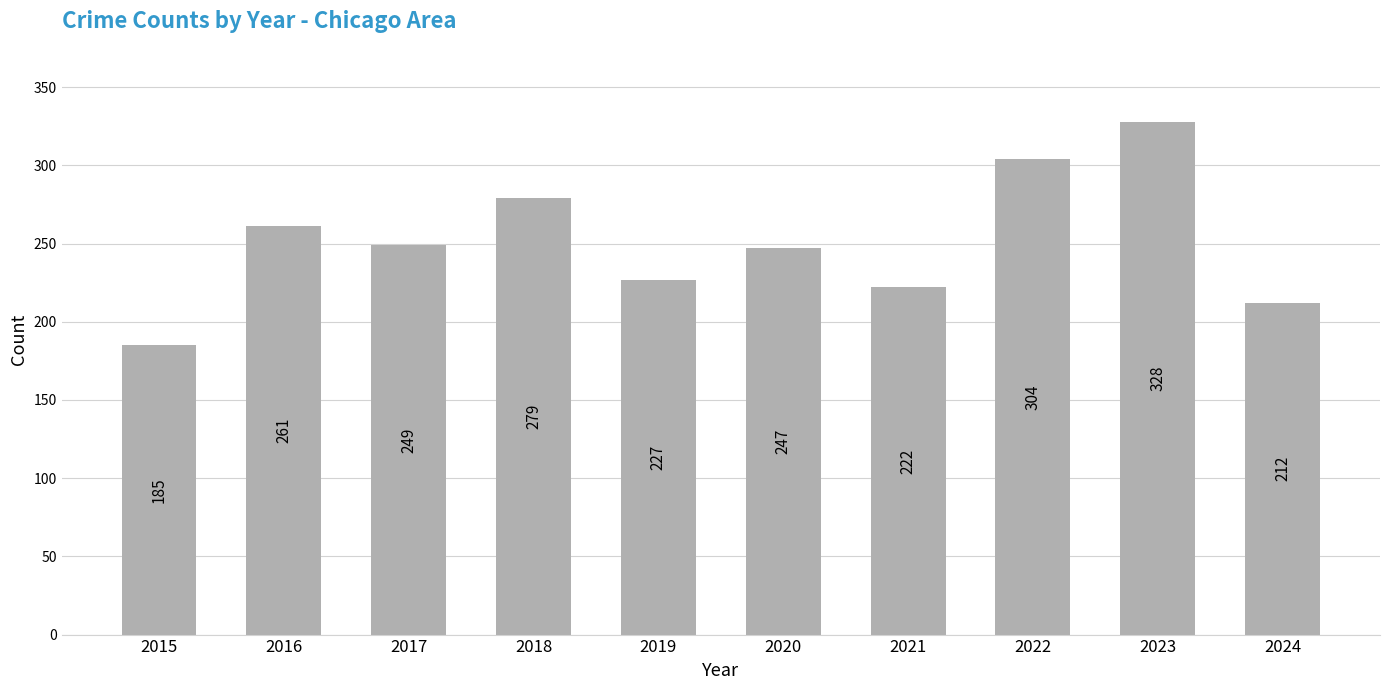

Reading left to right, transcribe all the data shown in this chart.

2015=185	2016=261	2017=249	2018=279	2019=227	2020=247	2021=222	2022=304	2023=328	2024=212